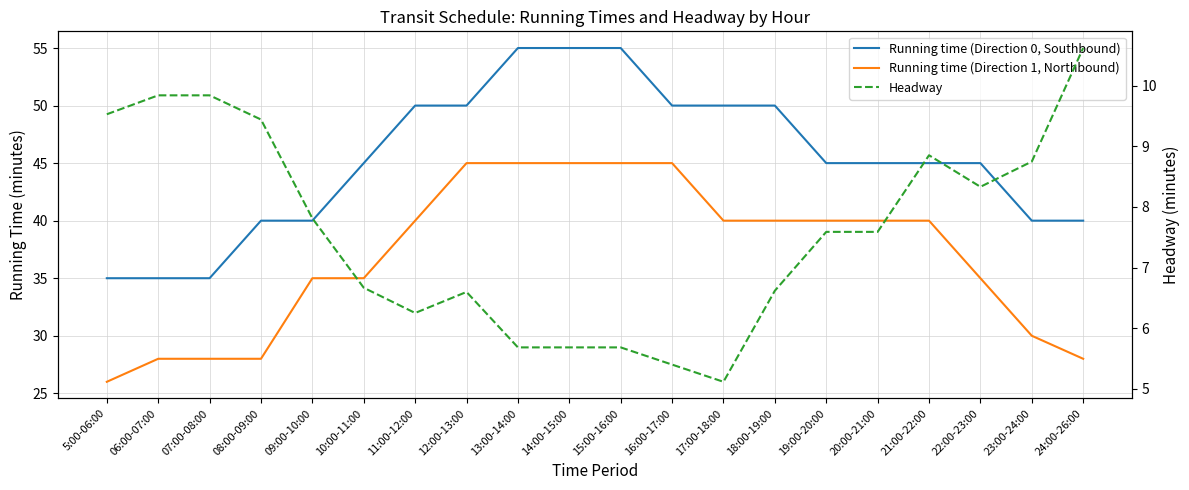

List the series in order of their peak value, lowest first.

Headway, Running time (Direction 1, Northbound), Running time (Direction 0, Southbound)